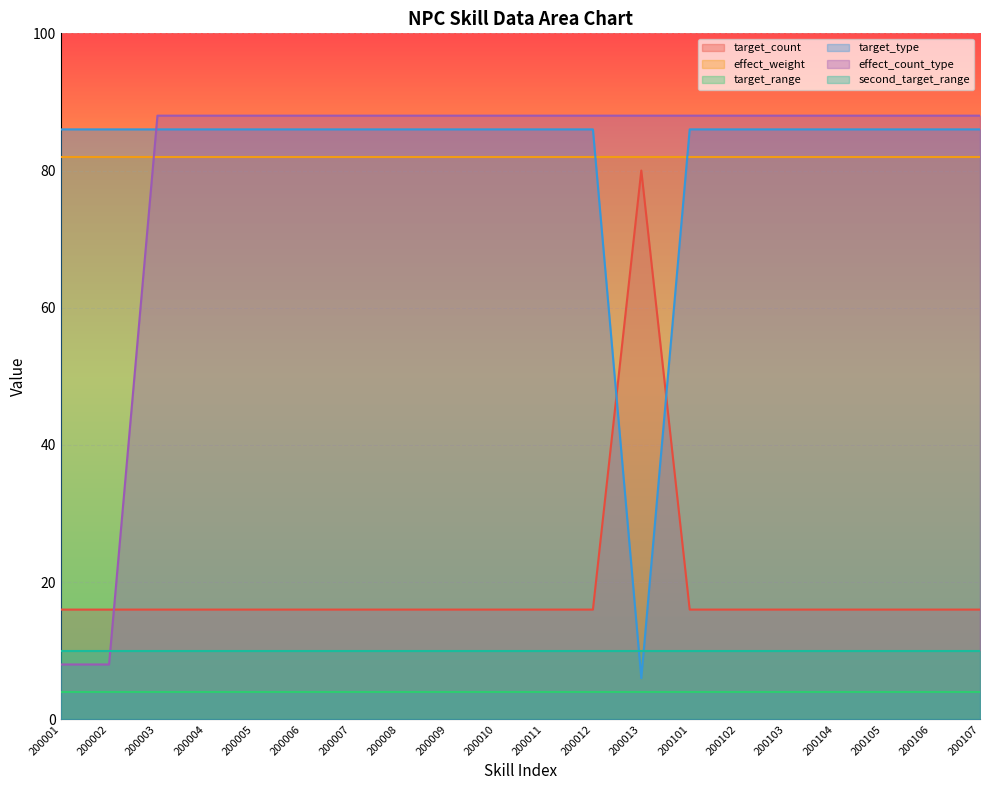

How many intersections are there between target_type and effect_count_type?

1